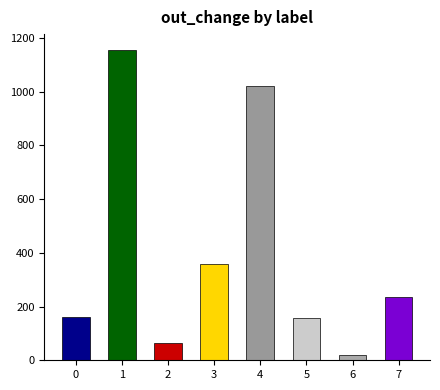

What is the maximum value shown in the chart?

1157